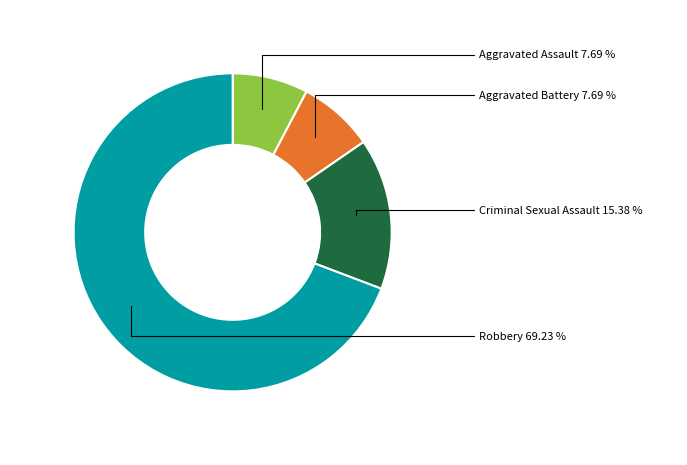

To the nearest percent, what percentage of the pie is Aggravated Battery?

8%